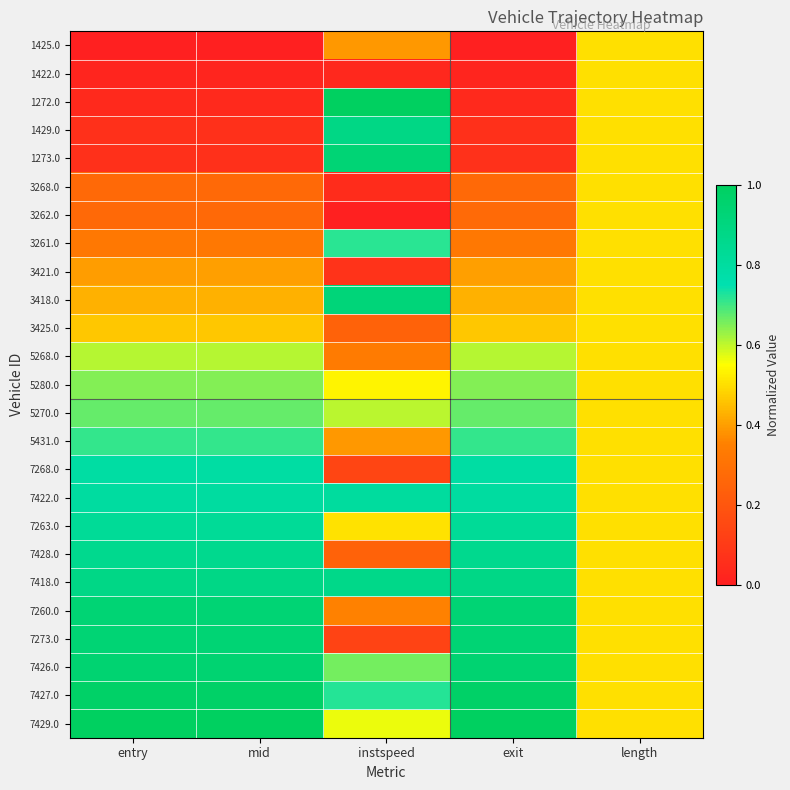

Which series has the largest range (max minus min)?

1272.0